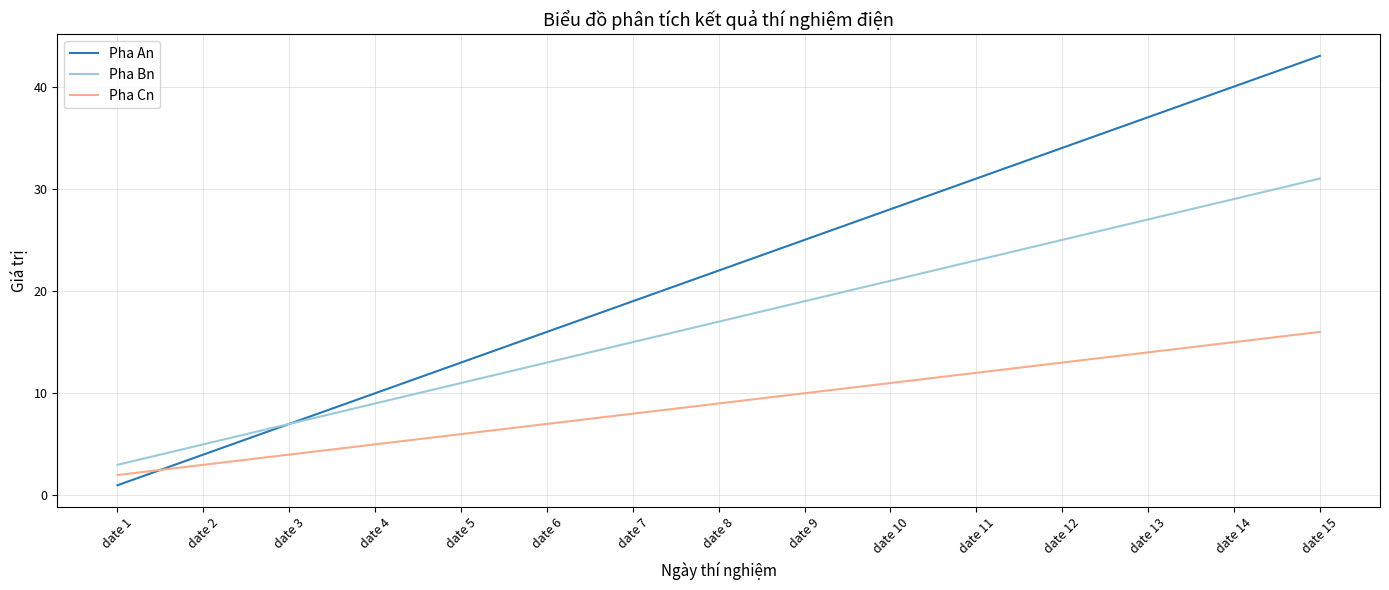

Is it true that Pha Bn equals 11 at date 8?

False